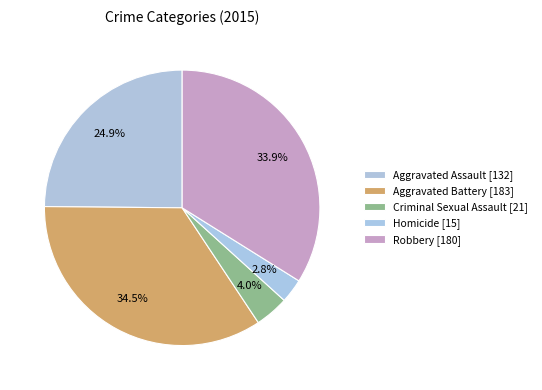

Count the number of slices in the pie.

5